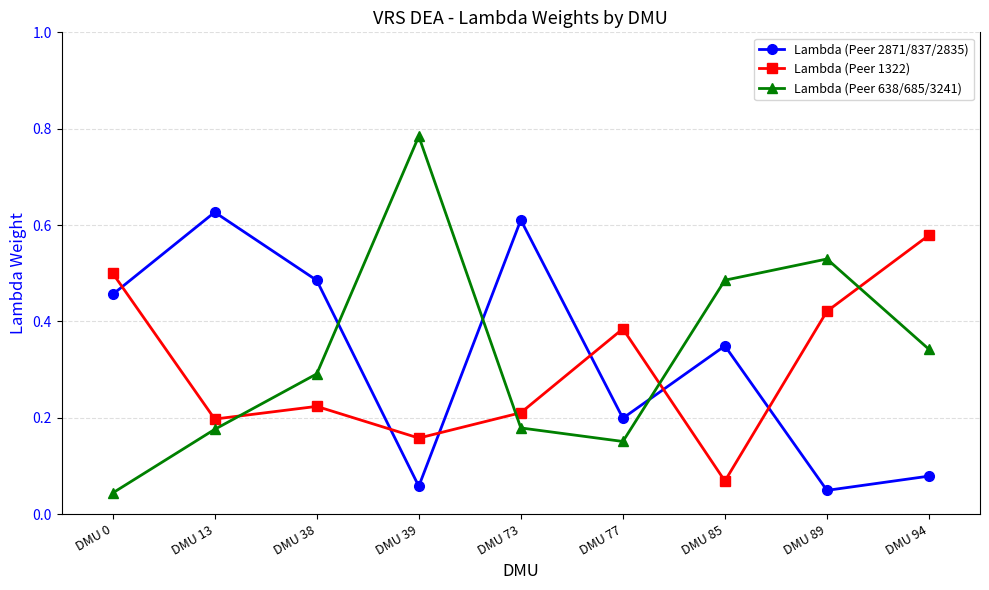

Where do Lambda (Peer 1322) and Lambda (Peer 638/685/3241) first cross each other?

DMU 13 and DMU 38